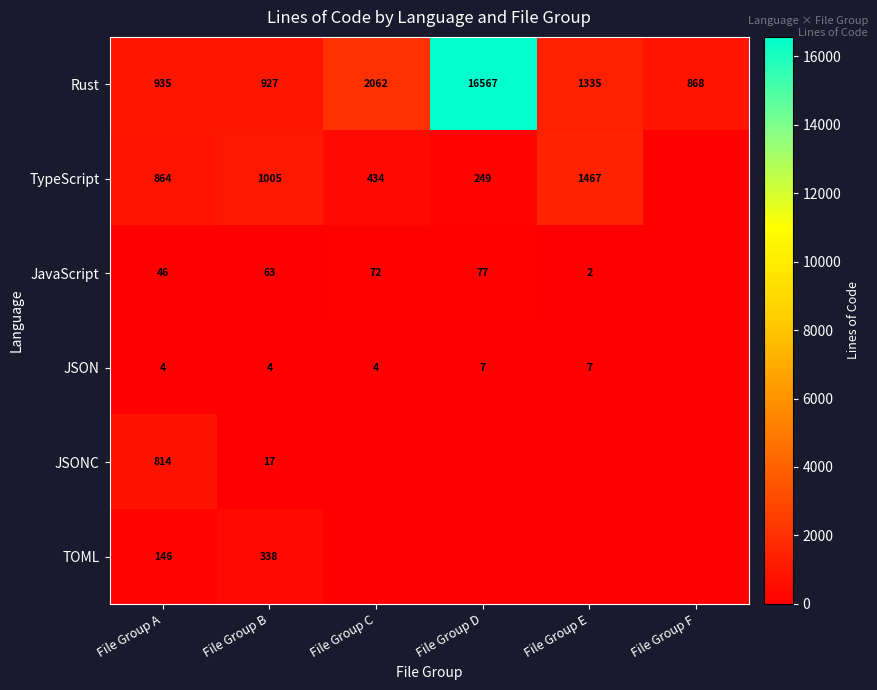

At which label is Rust closest to 8717?

File Group C